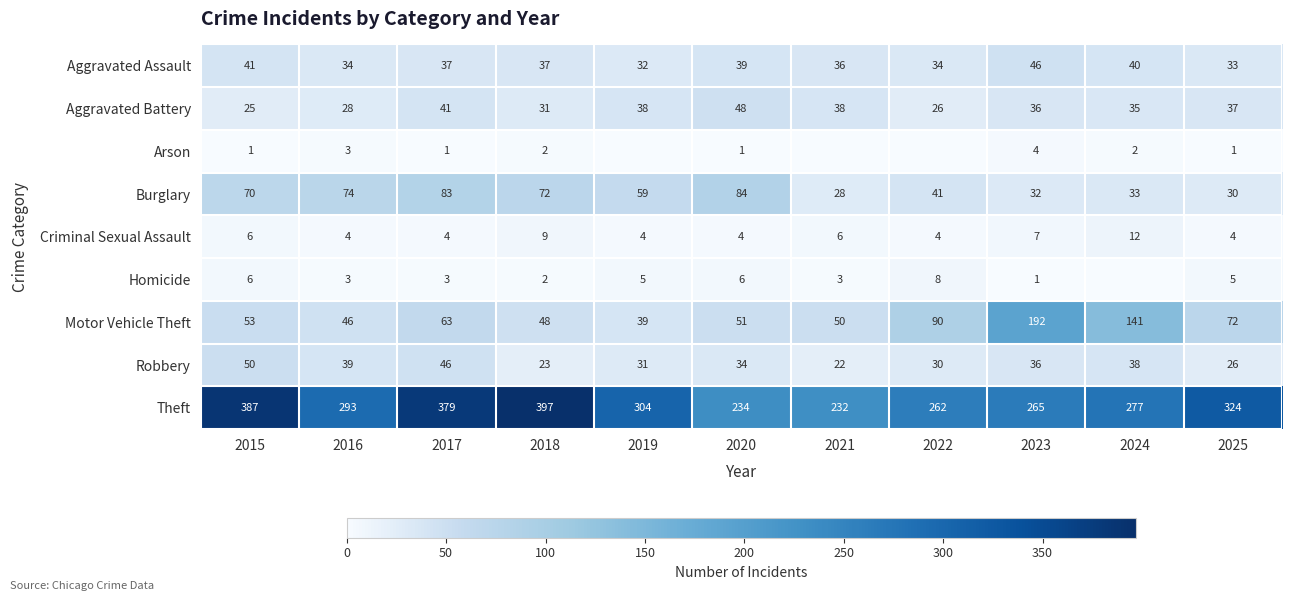

Read the Burglary value at 2018.

72